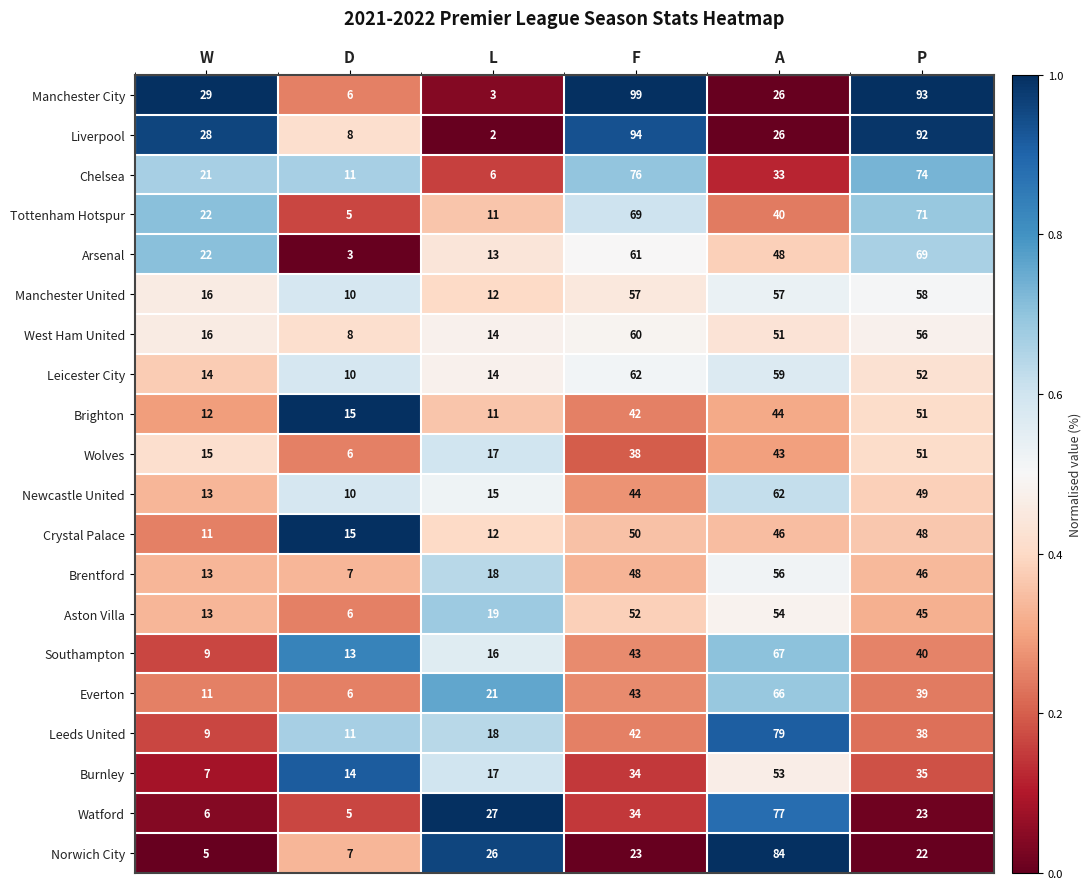

Rank the categories by Watford value from highest to lowest.

A, F, L, P, W, D